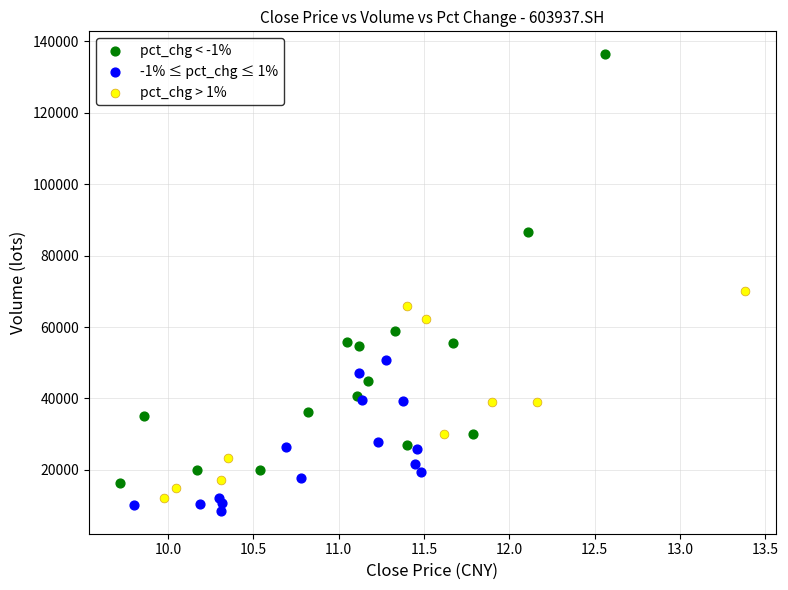

What are all the series names shown in the legend?

pct_chg < -1%, -1% ≤ pct_chg ≤ 1%, pct_chg > 1%